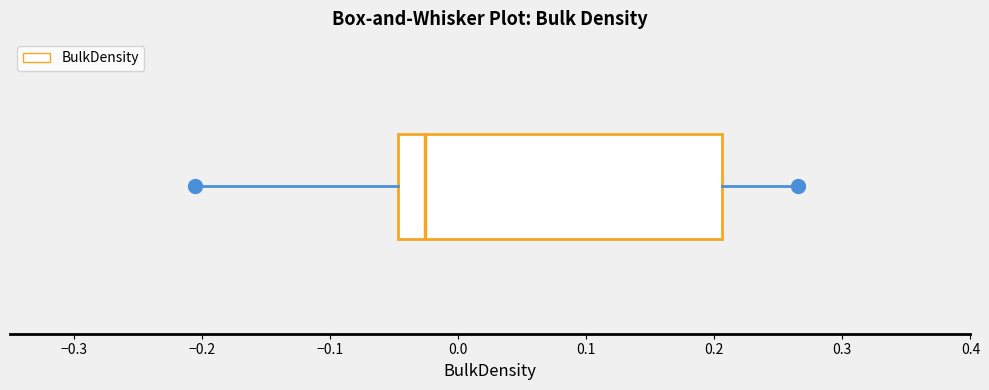

Where does the right whisker of the box end on the x-axis? The values are not printed on the chart, so give them approximately, as read against the axis.

0.27